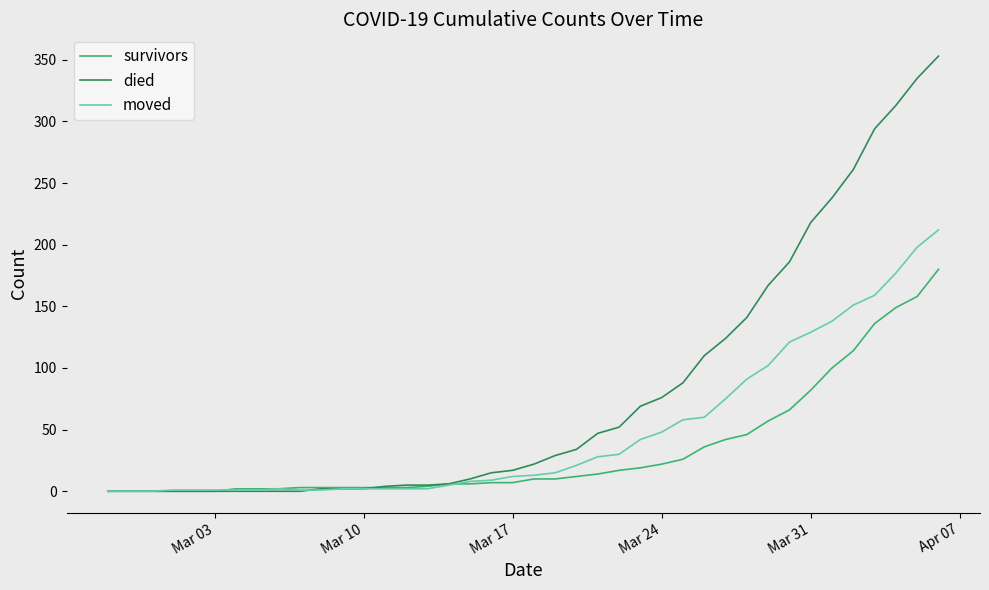

List the series in order of their peak value, highest first.

died, moved, survivors